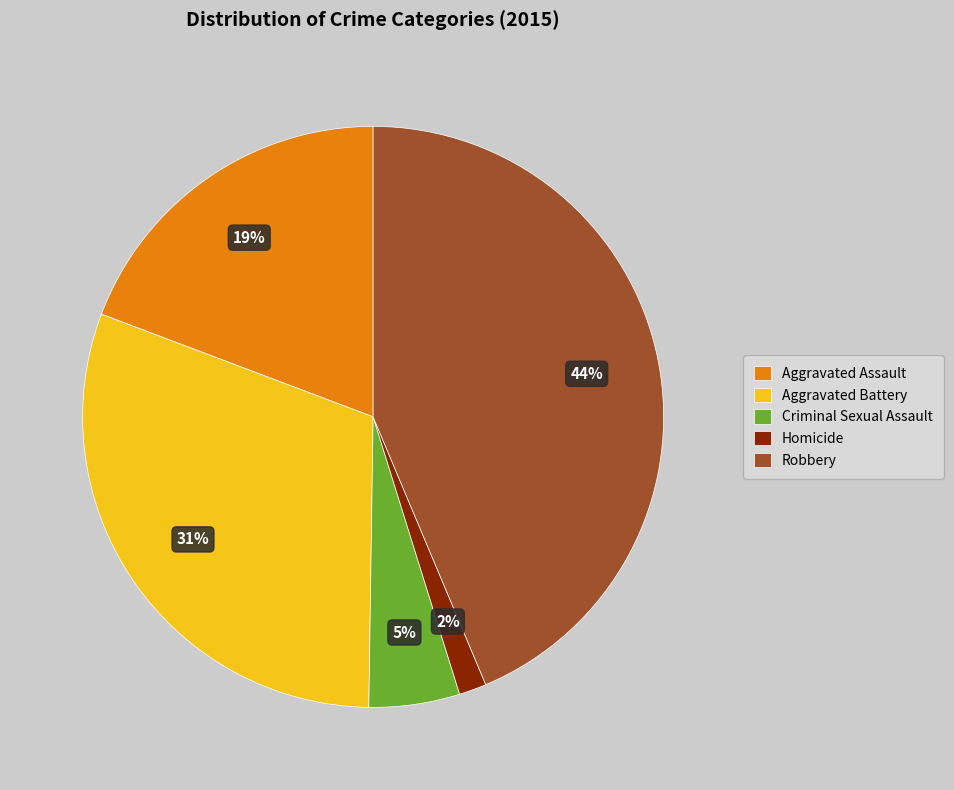

How many slices are in this pie chart?

5